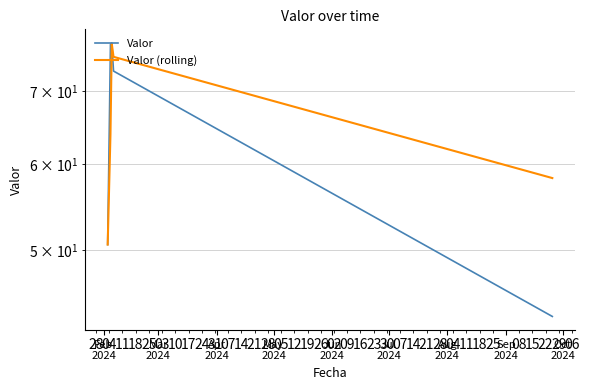

How many times do Valor and Valor (rolling) cross each other?

1